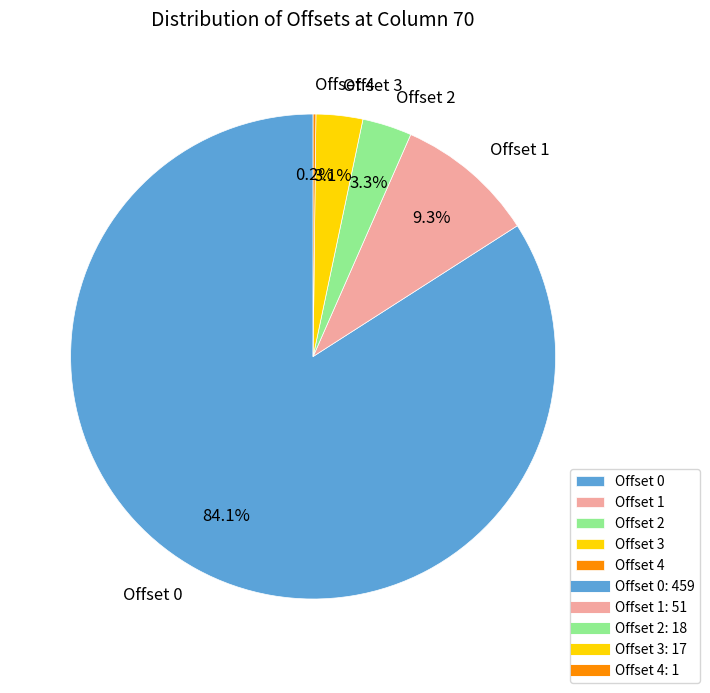

What is the ratio of the value at Offset 2 to the value at Offset 1?

0.4